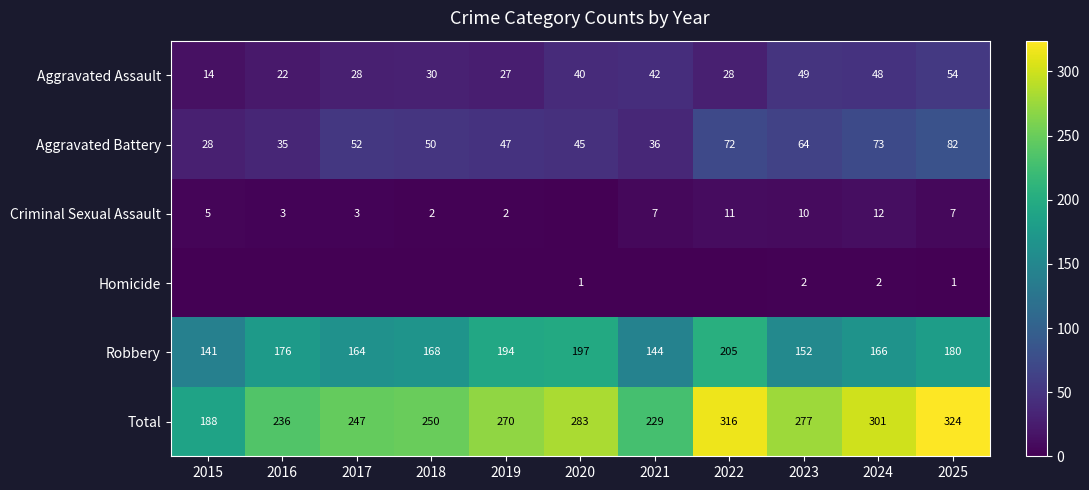

What is the average value of the Robbery series?

172